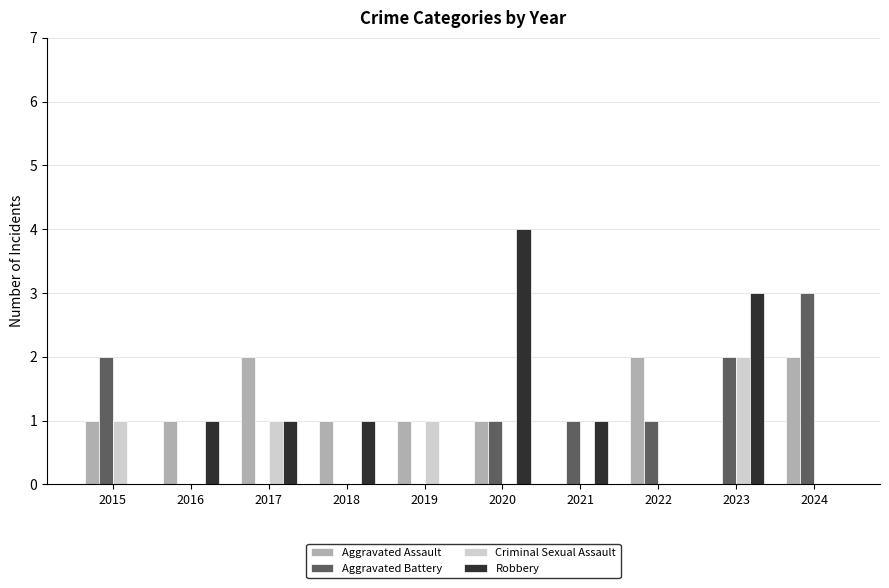

Is it true that Robbery equals 2 at 2021?

False